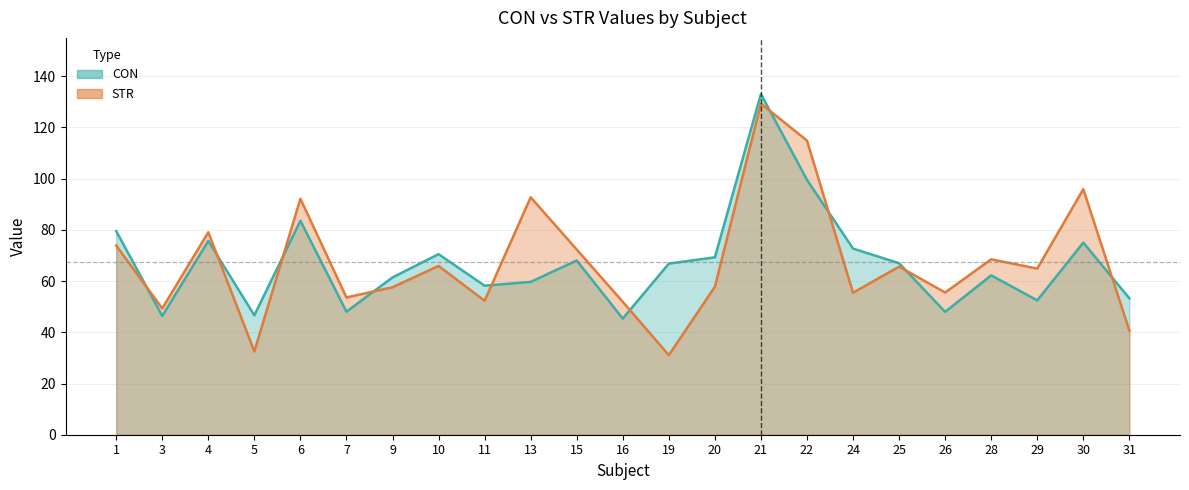

Reading left to right, transcribe all the data shown in this chart.

CON: 79.6	46.4	75.7	46.7	83.6	48.1	61.4	70.5	58.2	59.7	68.0	45.4	66.8	69.3	133.1	99.6	72.7	67.0	48.0	62.2	52.5	75.0	53.3
STR: 73.9	49.3	79.1	32.5	92.2	53.6	57.6	65.9	52.3	92.7	72.3	51.9	31.1	57.8	129.3	114.9	55.5	65.7	55.5	68.5	64.9	95.9	40.7